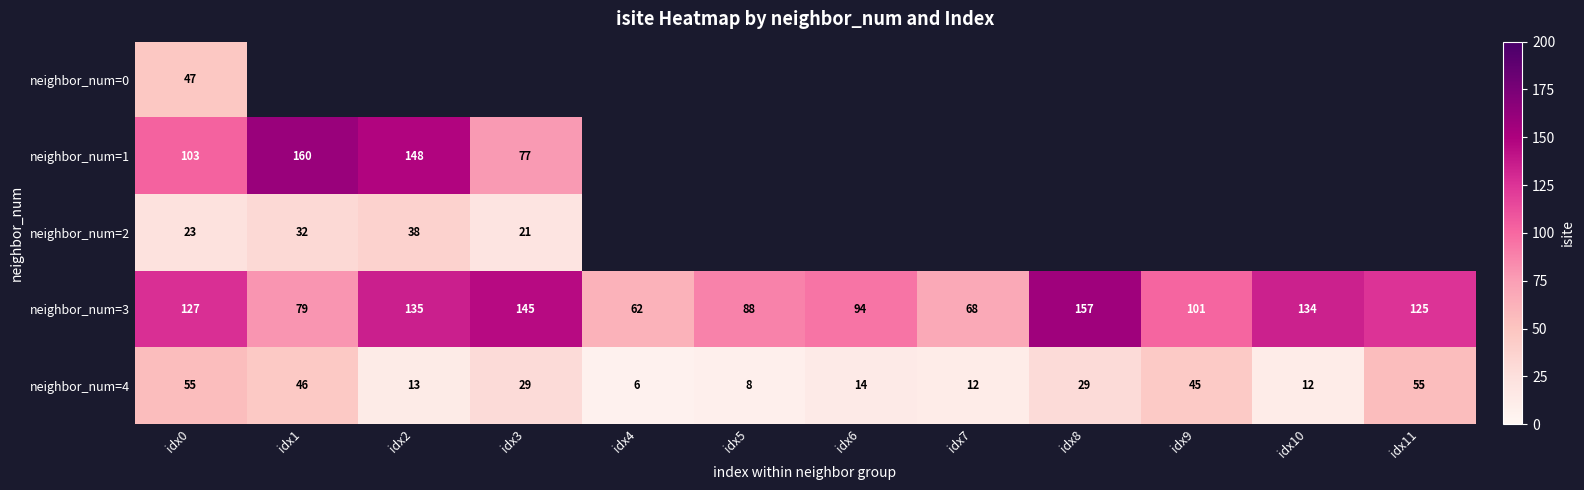

Read the neighbor_num=3 value at idx5, to the nearest 5.

90